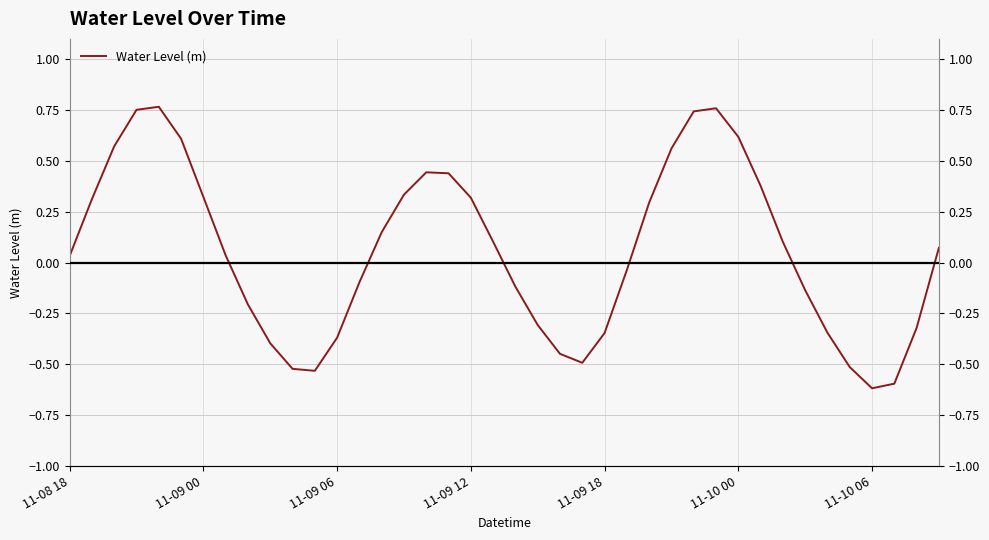

How many interior local valleys (lower than both neighbors) does the data have?

3